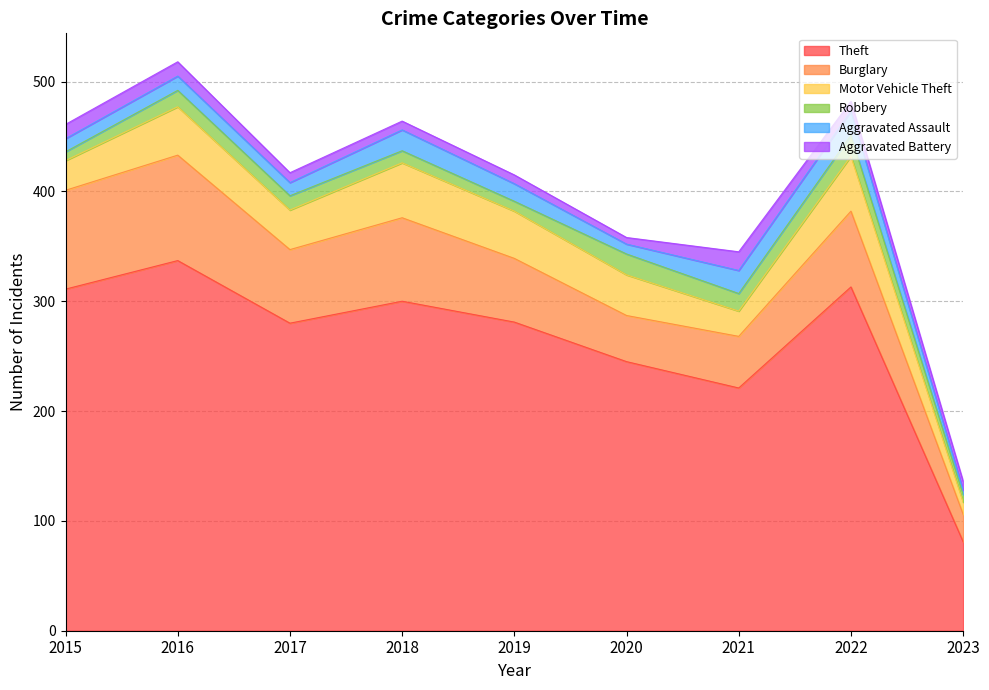

Reading left to right, what are all the values shown in this chart?

Theft: 2015=311	2016=337	2017=280	2018=300	2019=281	2020=245	2021=221	2022=313	2023=81
Burglary: 2015=90	2016=96	2017=67	2018=76	2019=58	2020=42	2021=47	2022=69	2023=25
Motor Vehicle Theft: 2015=27	2016=44	2017=36	2018=50	2019=43	2020=37	2021=23	2022=50	2023=11
Robbery: 2015=8	2016=15	2017=13	2018=11	2019=9	2020=19	2021=16	2022=19	2023=7
Aggravated Assault: 2015=12	2016=13	2017=12	2018=19	2019=16	2020=9	2021=21	2022=22	2023=4
Aggravated Battery: 2015=13	2016=13	2017=9	2018=8	2019=8	2020=6	2021=17	2022=9	2023=8